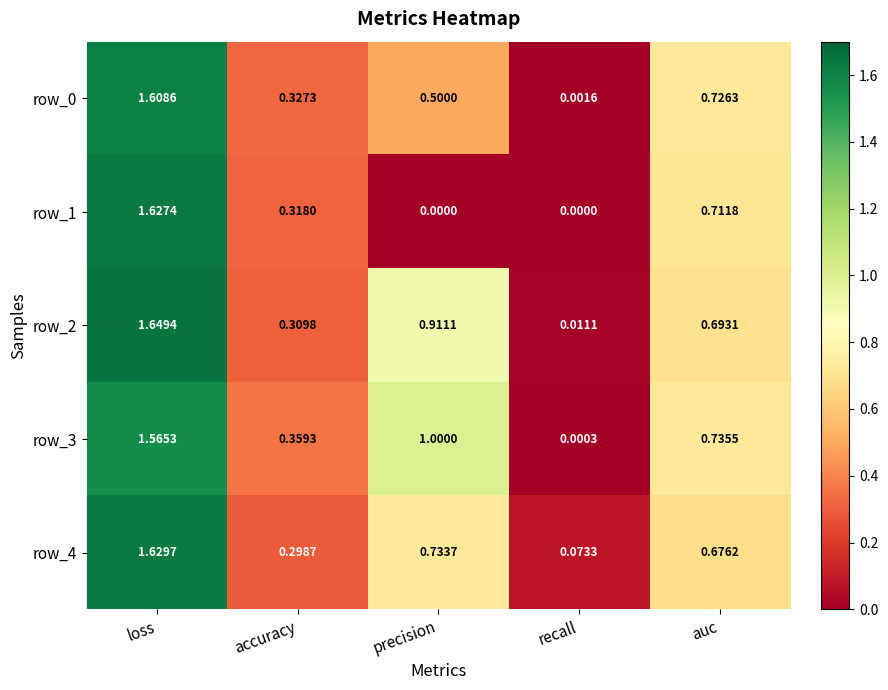

What is the sum of all row_2 values?

3.6